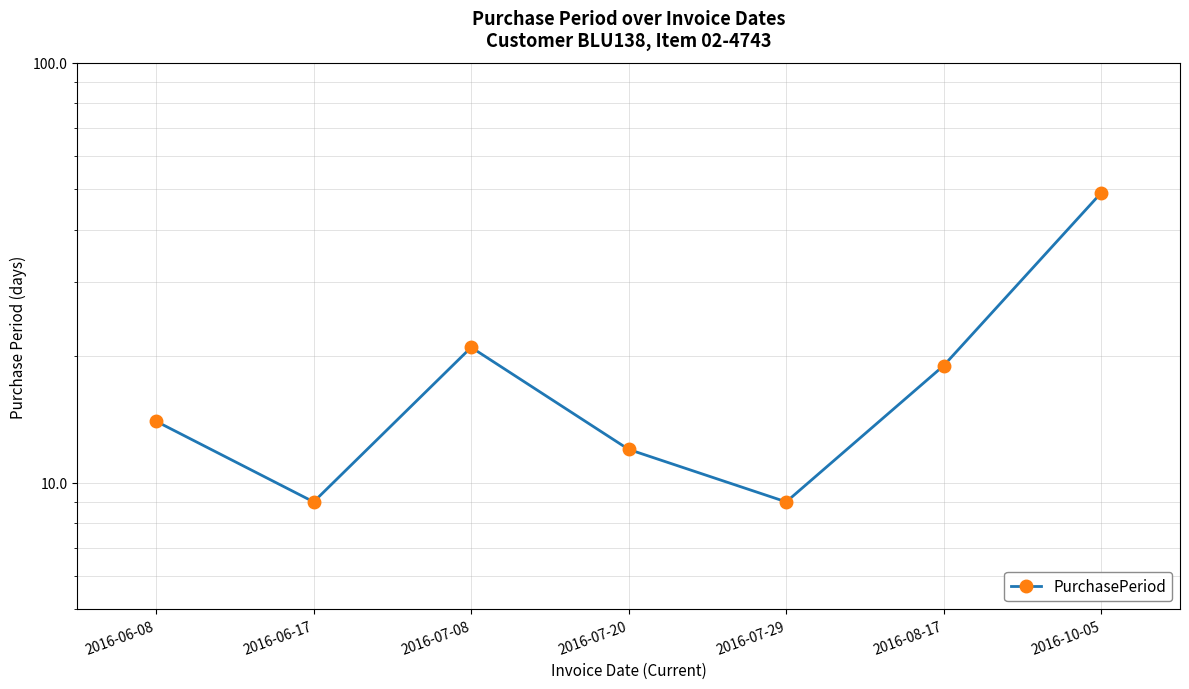

What is the difference between the maximum and minimum values?

40